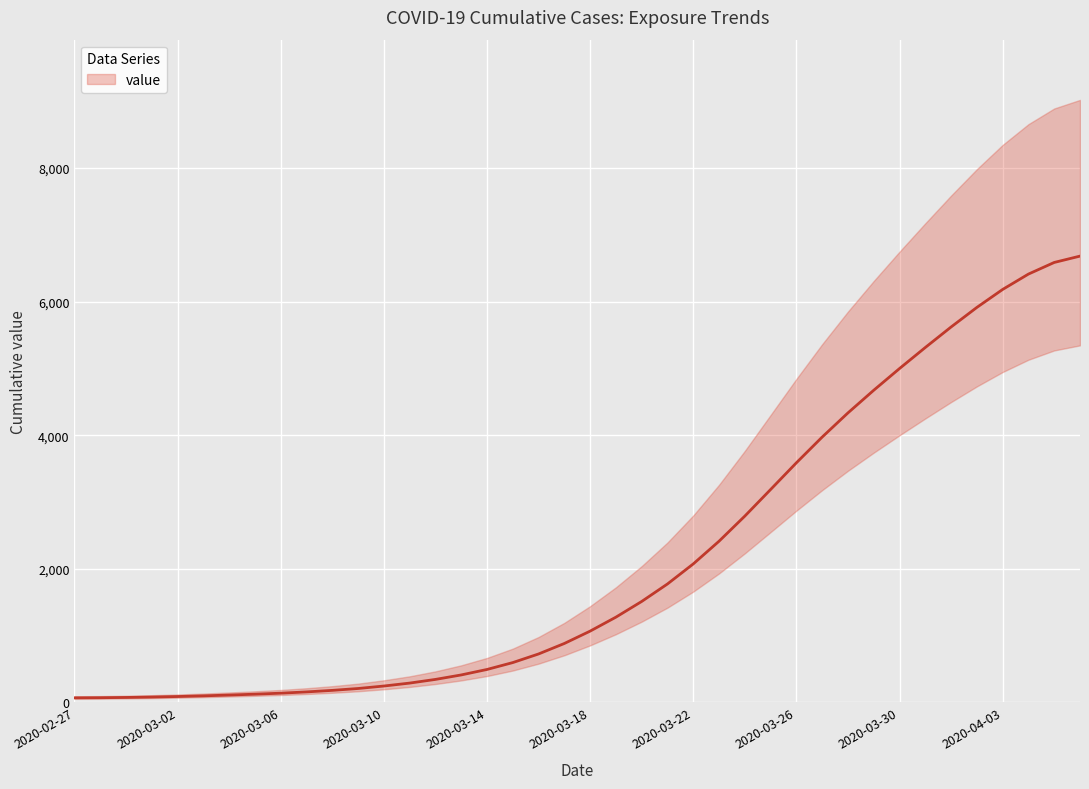

What is the change in value from 2020-03-09 to 2020-03-19?

+1068